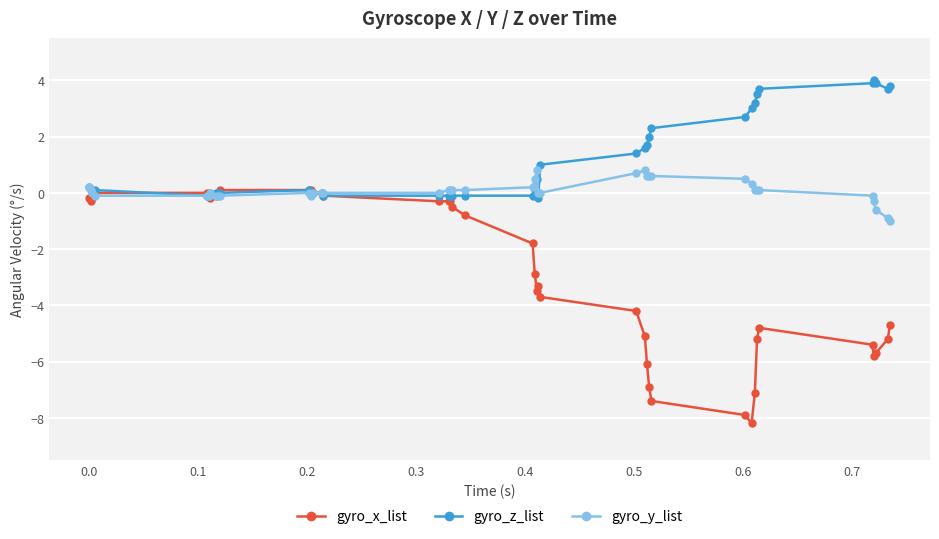

List the series in order of their overall mean, lowest first.

gyro_x_list, gyro_y_list, gyro_z_list